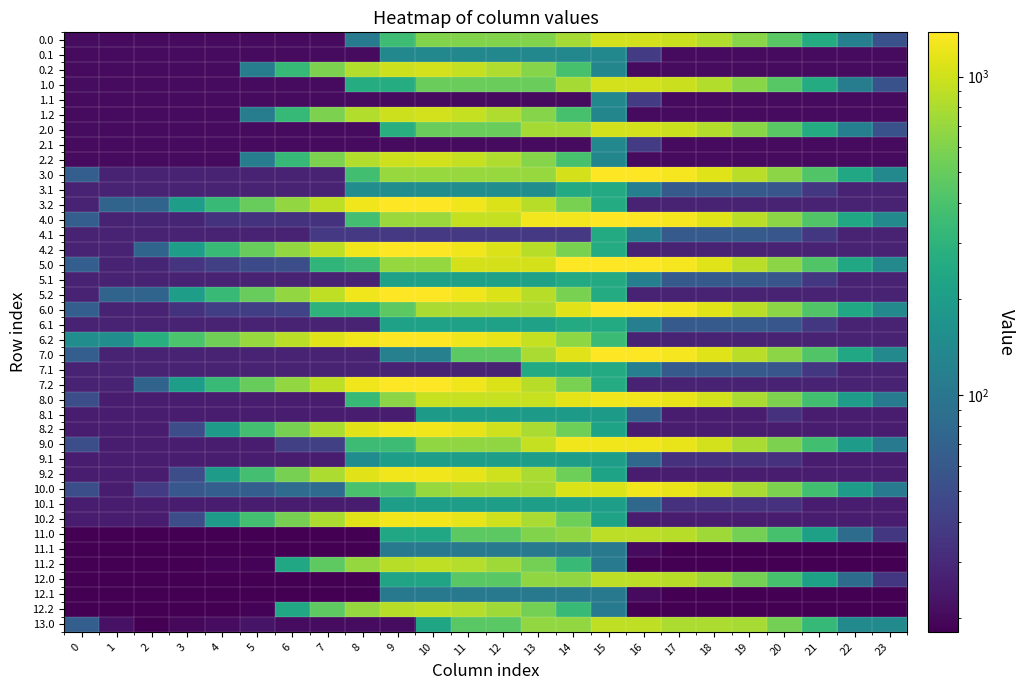

At how many categories does at least one series exceed 862?

14